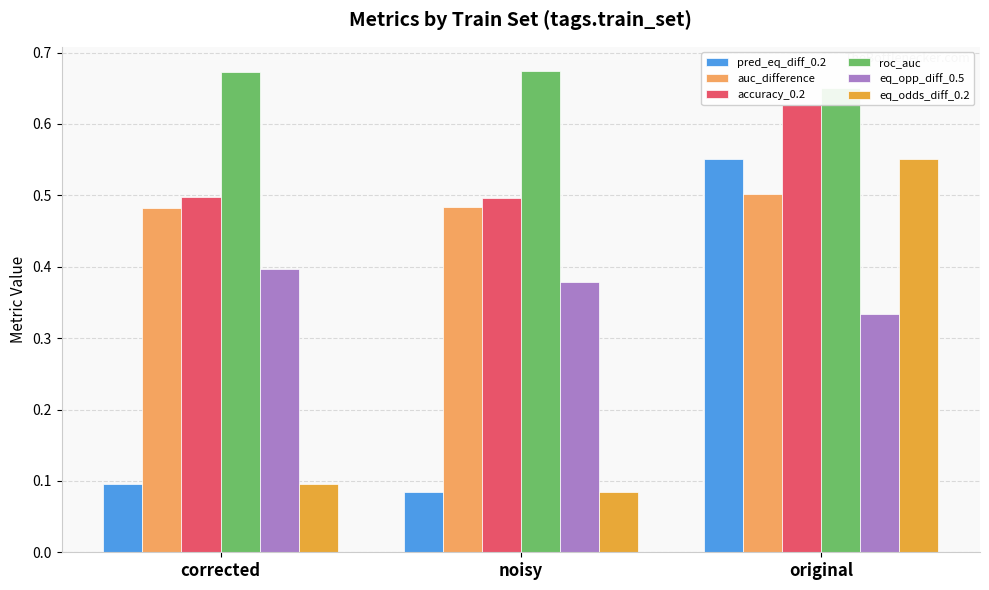

Reading left to right, list all the values displayed in this chart.

pred_eq_diff_0.2: corrected=0.1	noisy=0.1	original=0.6
auc_difference: corrected=0.5	noisy=0.5	original=0.5
accuracy_0.2: corrected=0.5	noisy=0.5	original=0.6
roc_auc: corrected=0.7	noisy=0.7	original=0.7
eq_opp_diff_0.5: corrected=0.4	noisy=0.4	original=0.3
eq_odds_diff_0.2: corrected=0.1	noisy=0.1	original=0.6